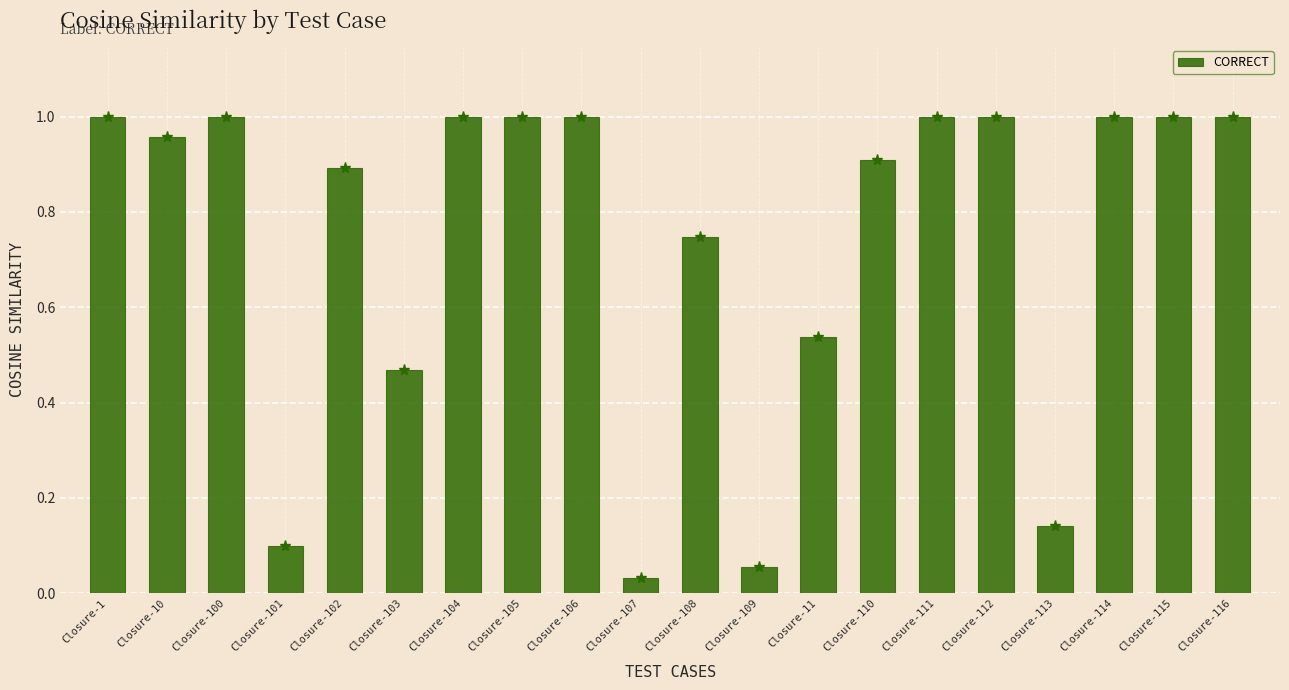

At which category does the chart reach its minimum across all series?

Closure-107